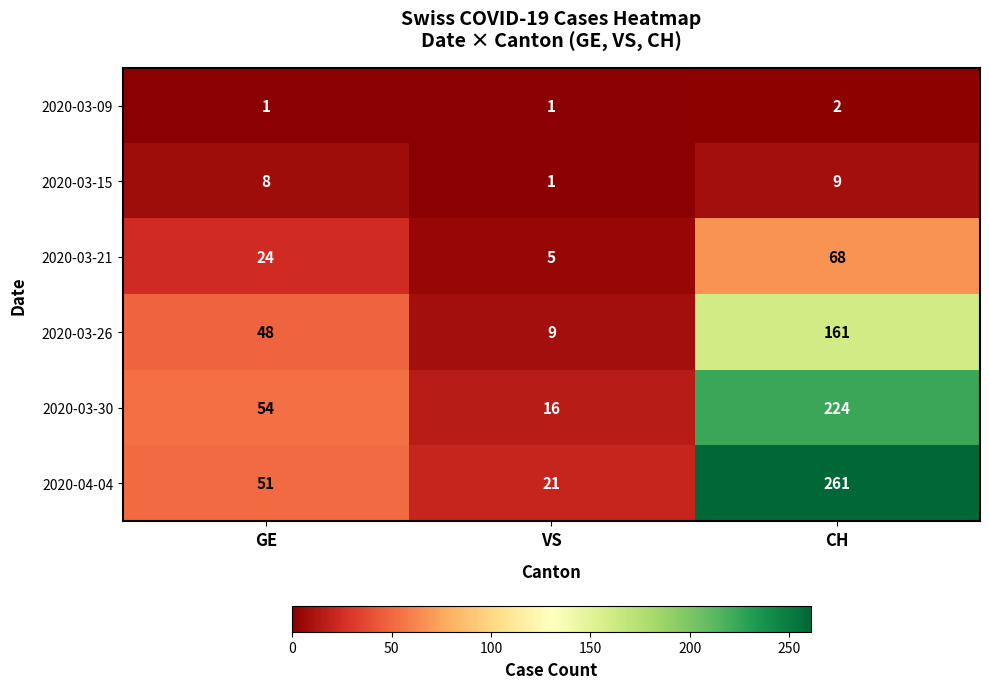

How many values in the 2020-03-21 series are below 24?

1